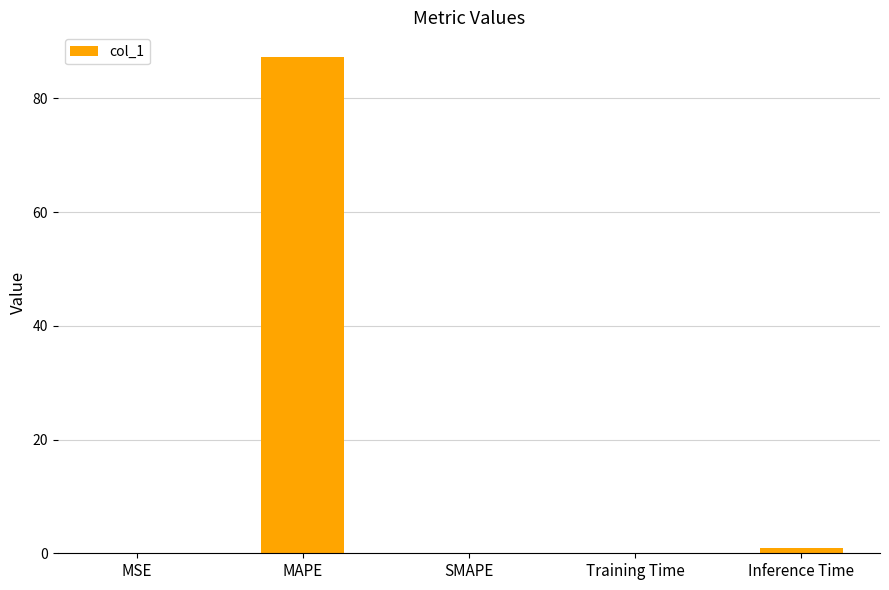

At which label is the value closest to 43?

Inference Time